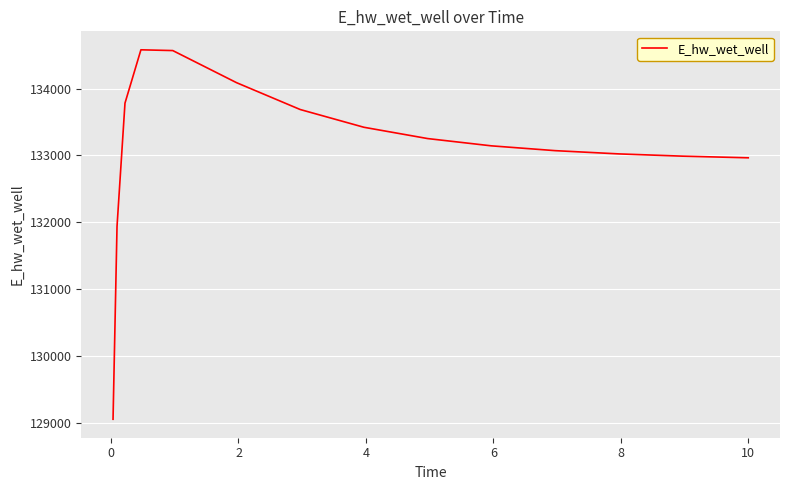

What is the minimum value shown in the chart?

129053.0